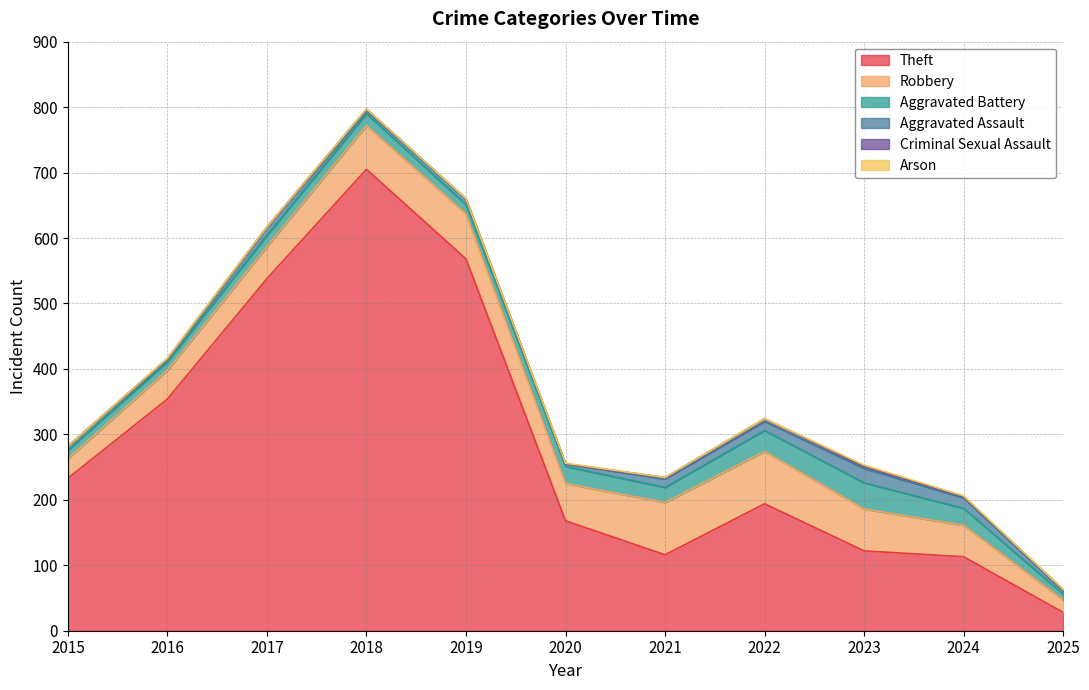

True or false: Criminal Sexual Assault and Aggravated Battery cross at least once.

False